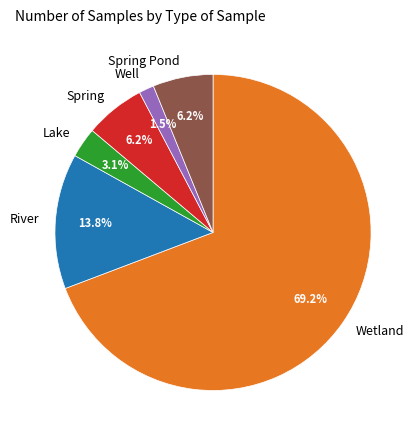

Does Lake represent more than half of the total?

No